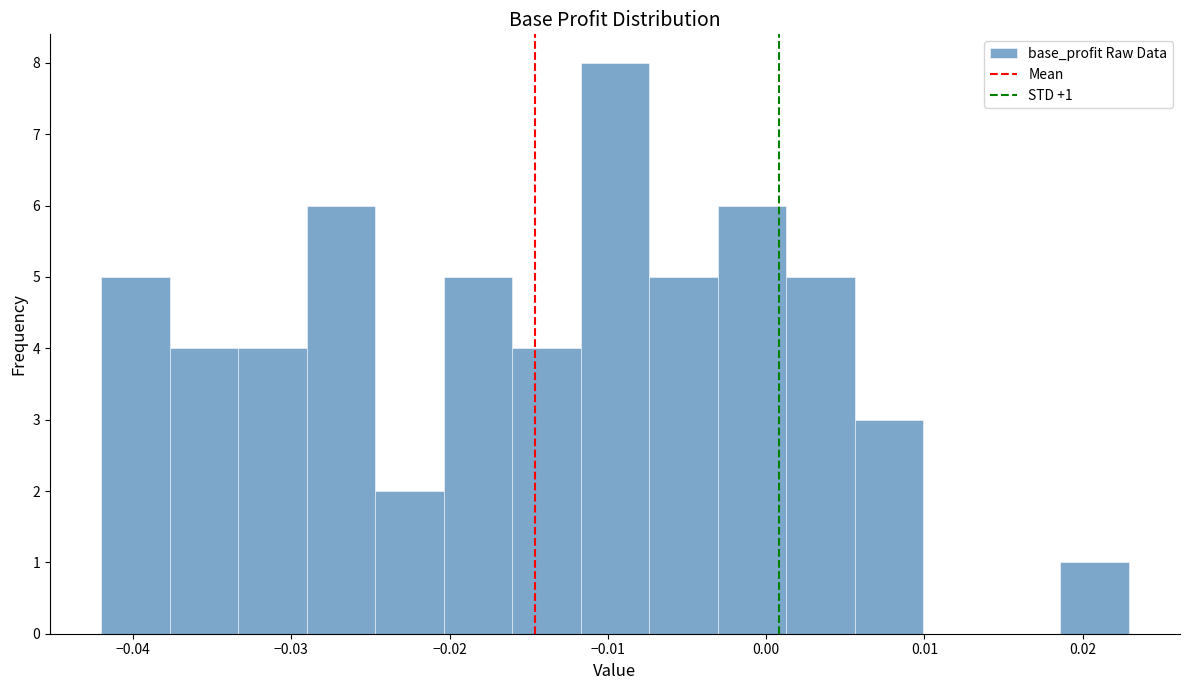

Over which range of the x-axis is the bar tallest?

-0.012 to -0.007